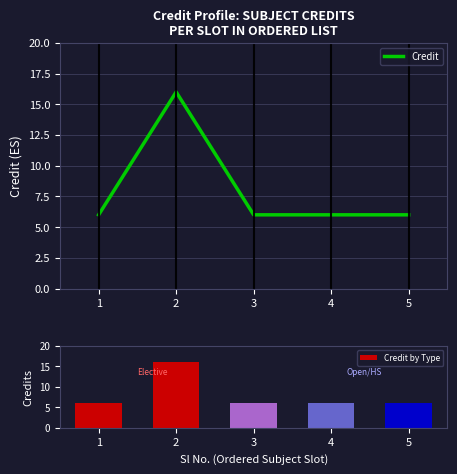

What is the value of the Credit bar at the 3rd from the left?

6